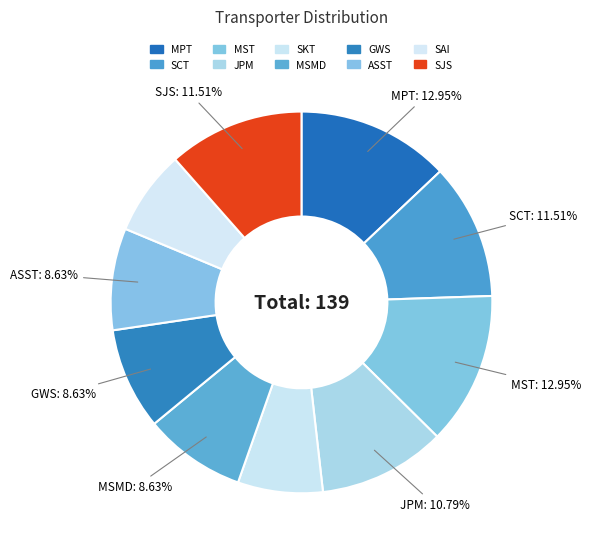

How many segments does this pie chart have?

10